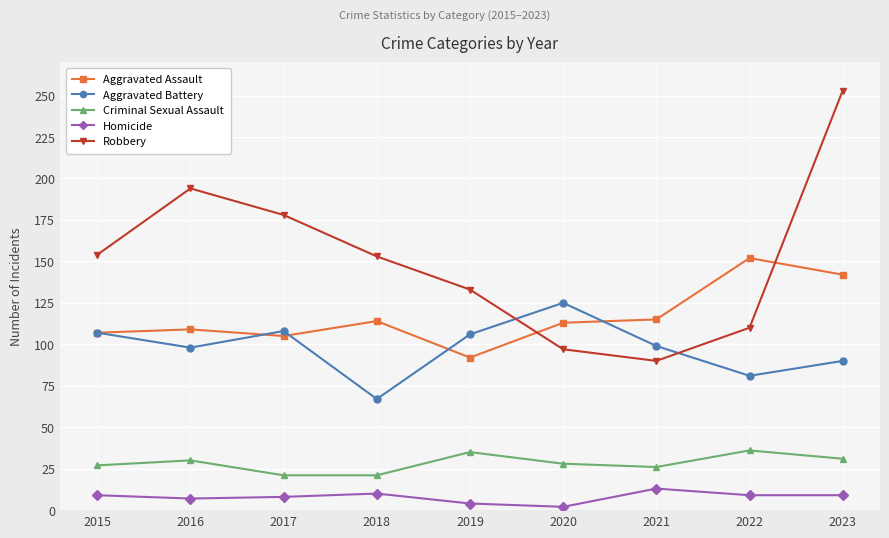

True or false: Robbery has a value of 133 at 2019.

True